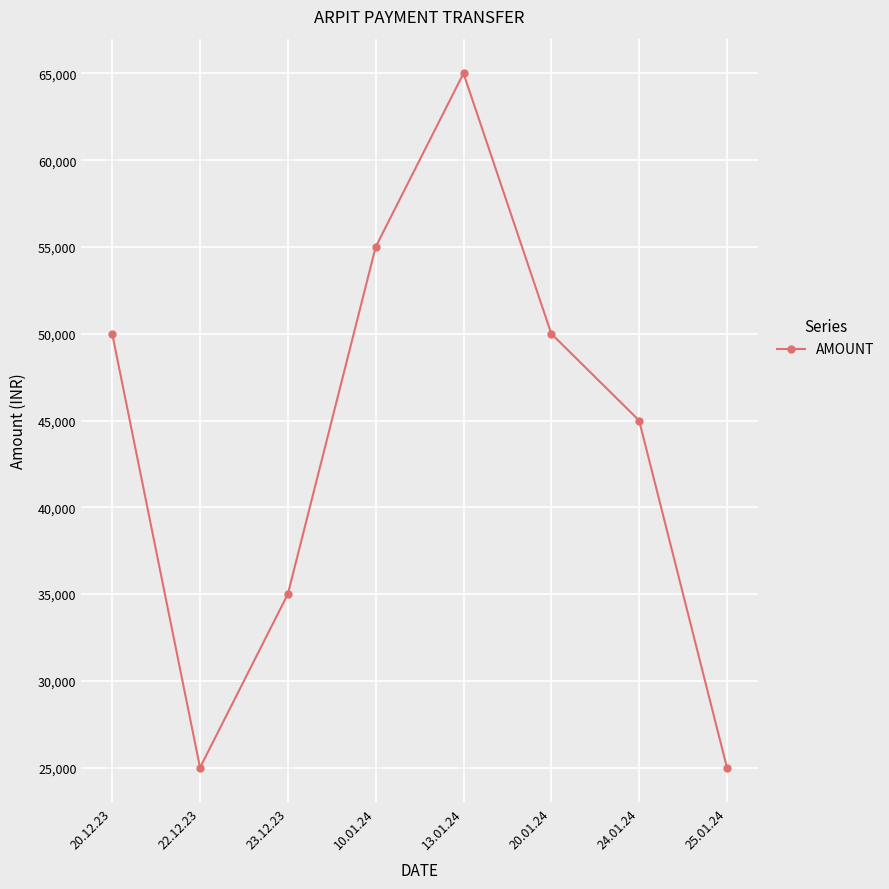

What is the difference between the values at 10.01.24 and 25.01.24?

30000